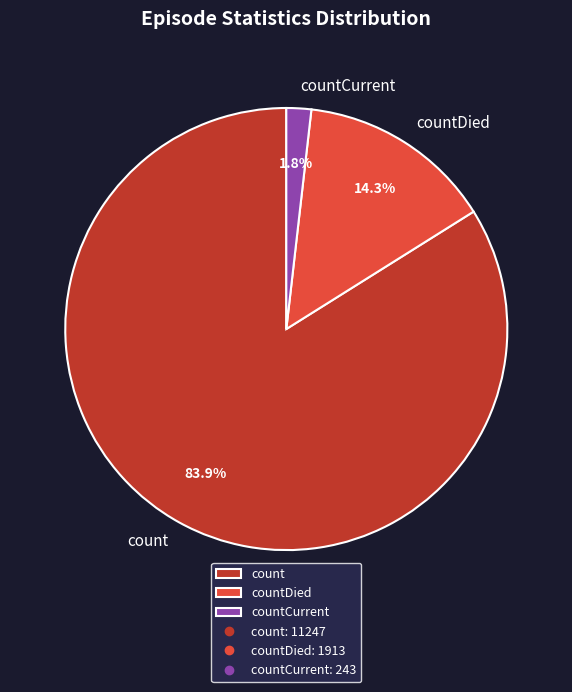

Between countCurrent and count, which is larger?

count